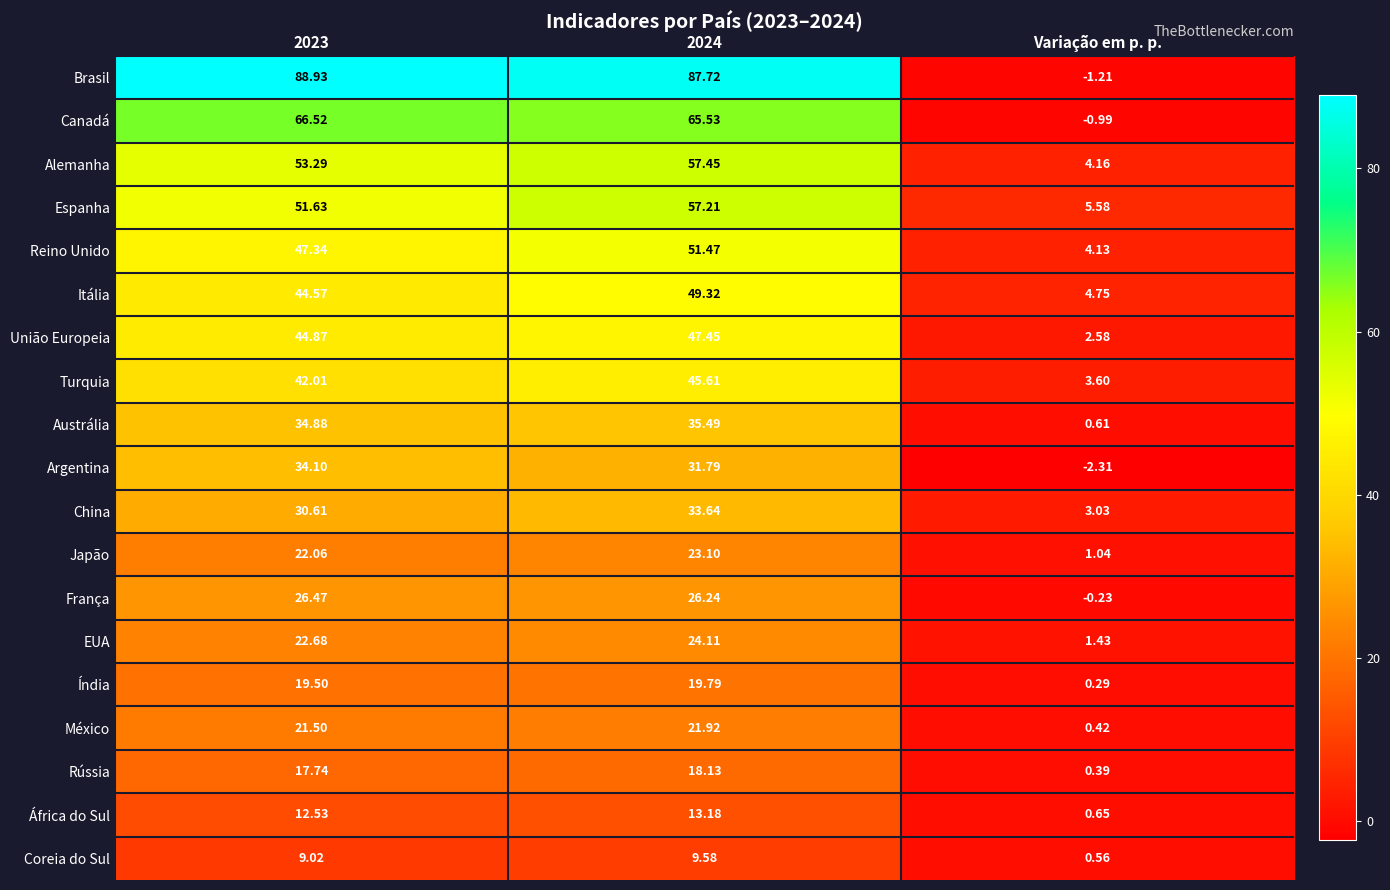

Which series has the largest range (max minus min)?

Brasil